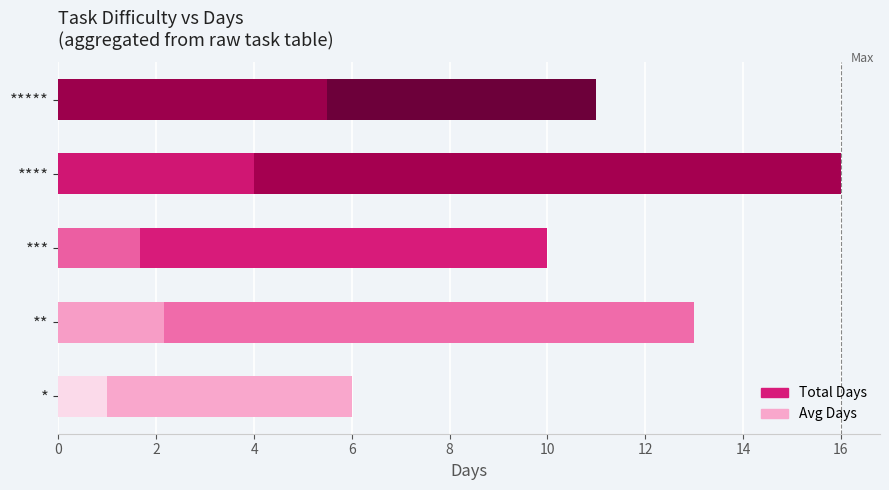

What are all the series names shown in the legend?

Total Days, Avg Days